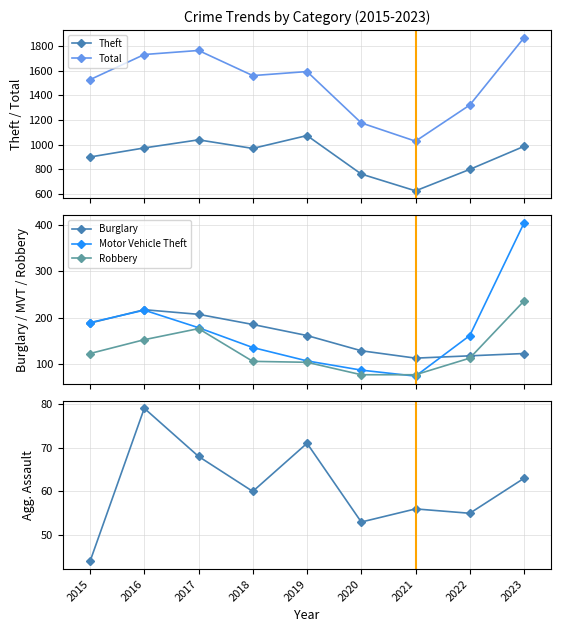

Does the chart display data point markers on the line(s)?

Yes